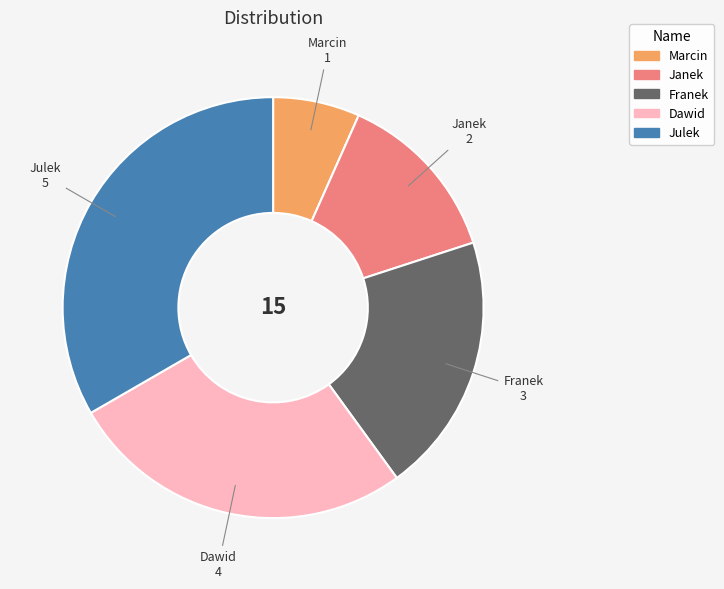

Count the number of slices in the pie.

5